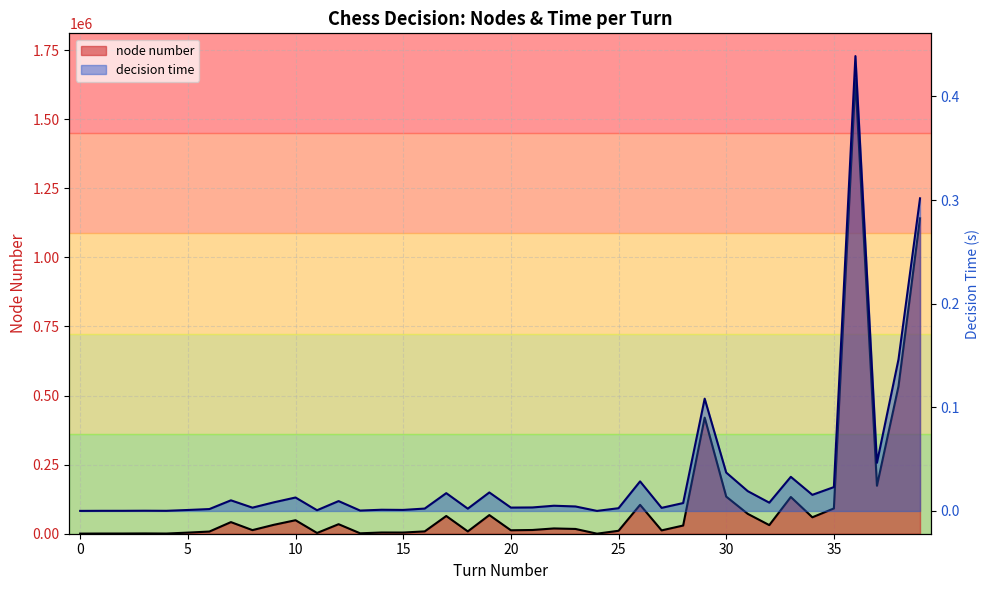

True or false: node number and decision time cross at least once.

False